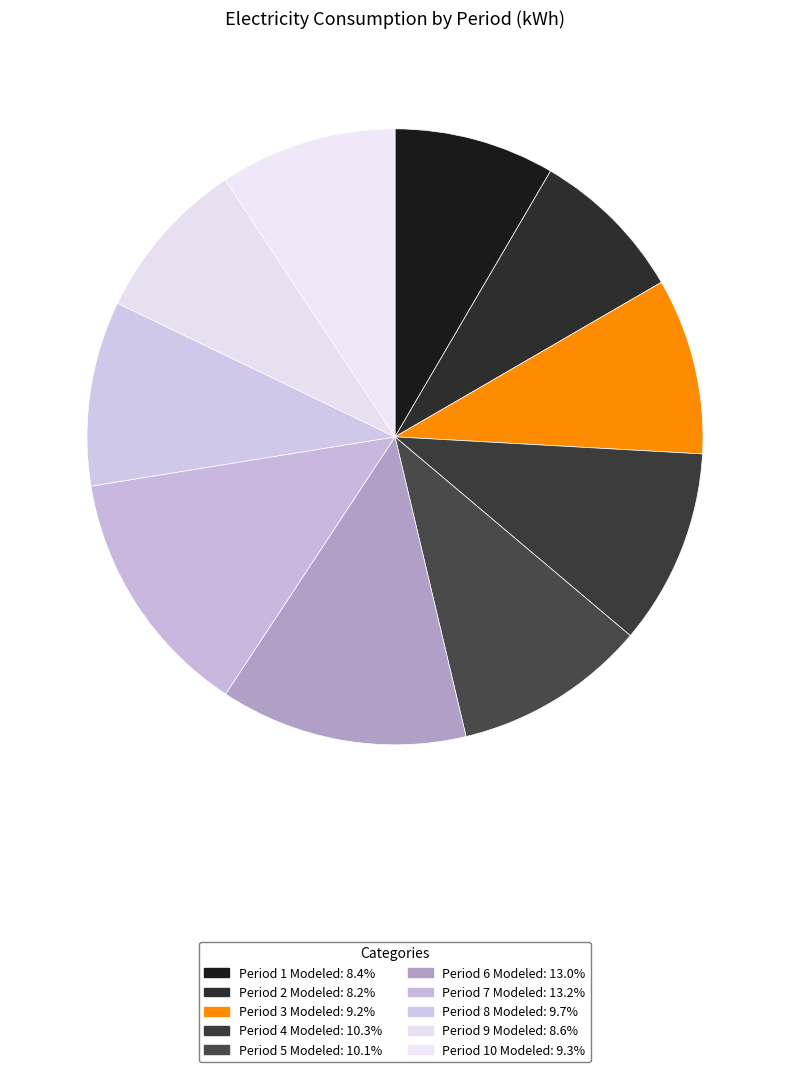

How many segments does this pie chart have?

10